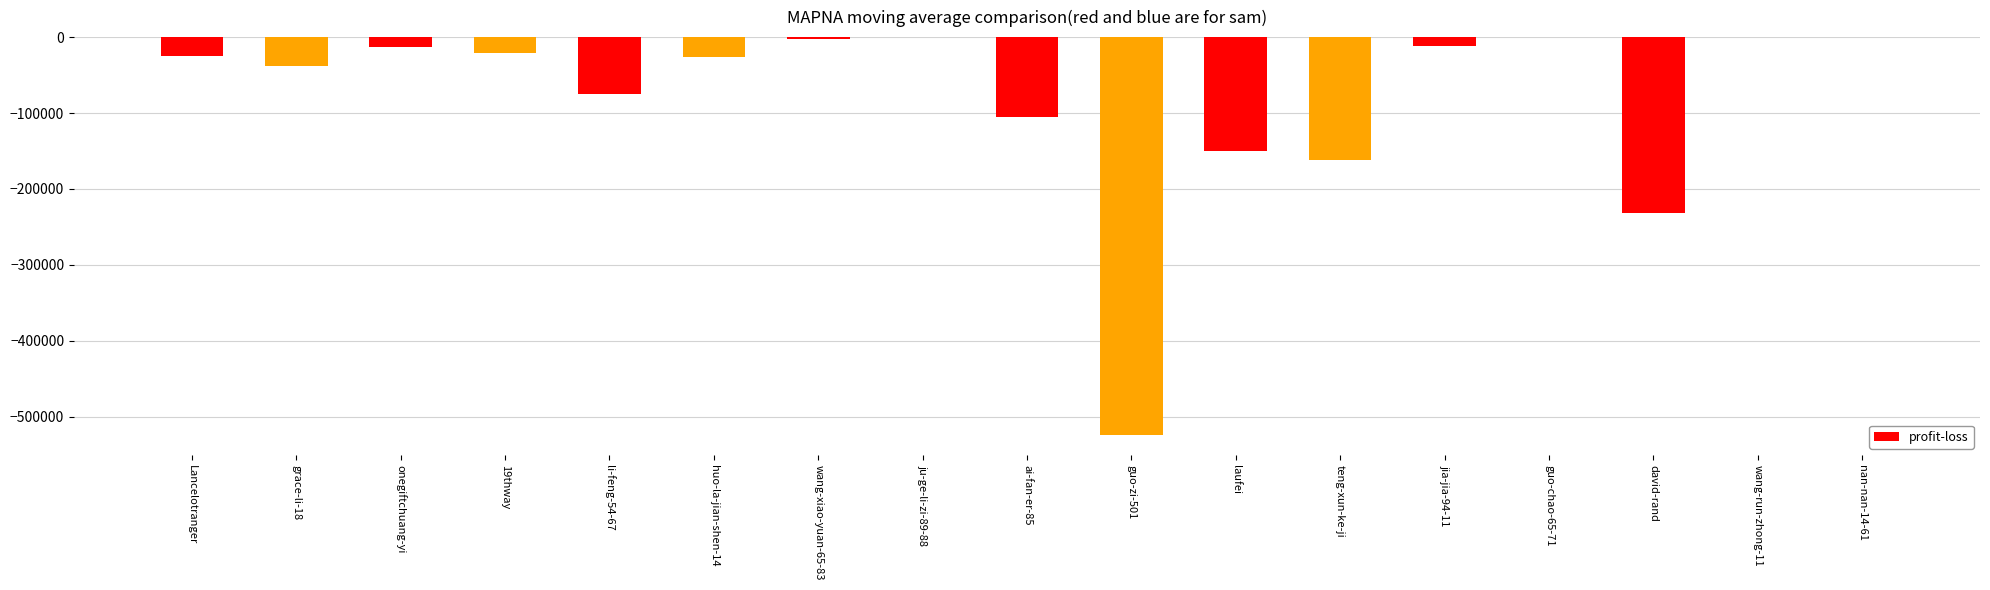

Count the number of data series in this chart.

1